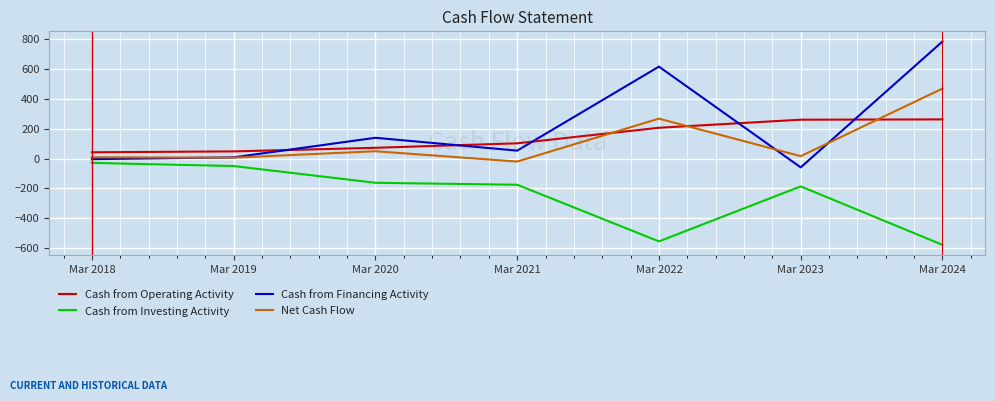

What is the sum of the Cash from Investing Activity values at Mar 2022 and Mar 2023?

-740